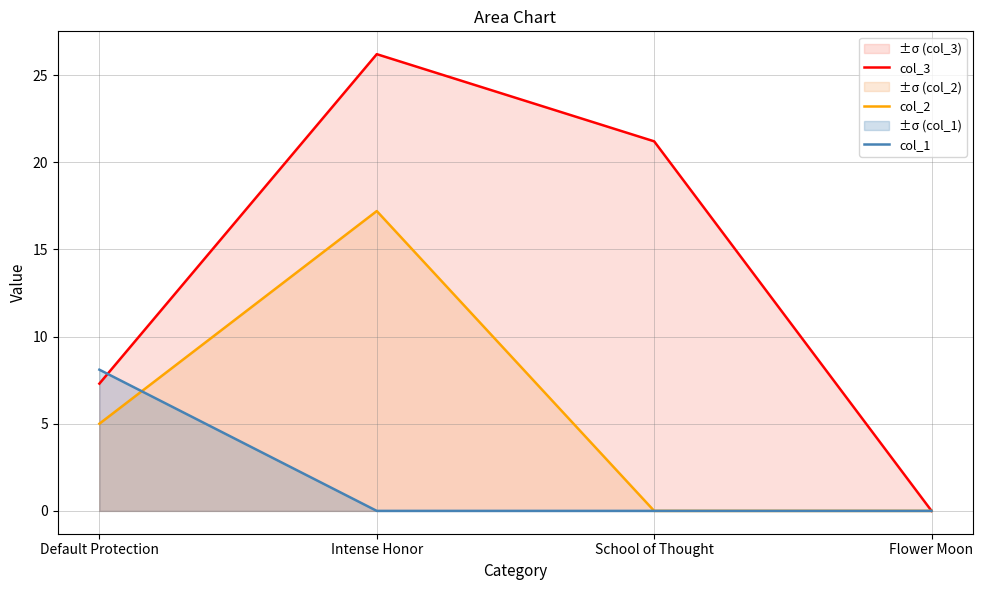

Is the value of col_2 at Default Protection greater than the value of col_3 at Flower Moon?

Yes